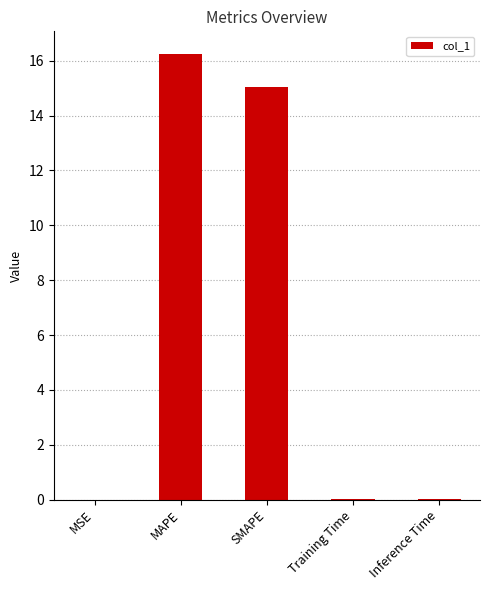

Which label corresponds to the largest value in the chart?

MAPE